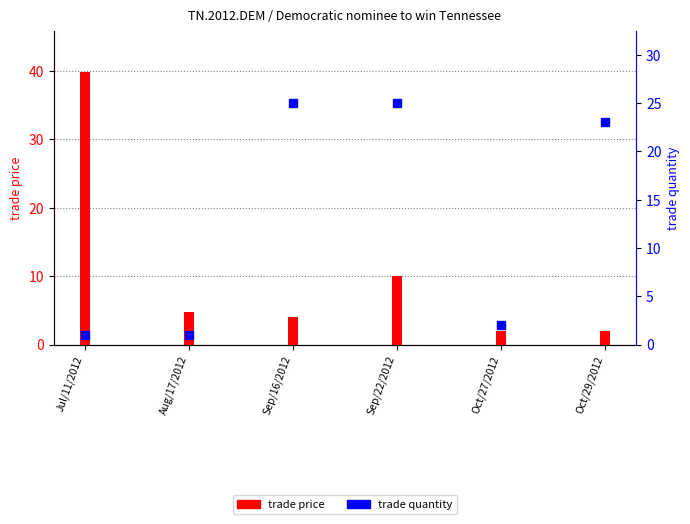

What position from the right is Sep/16/2012?

4